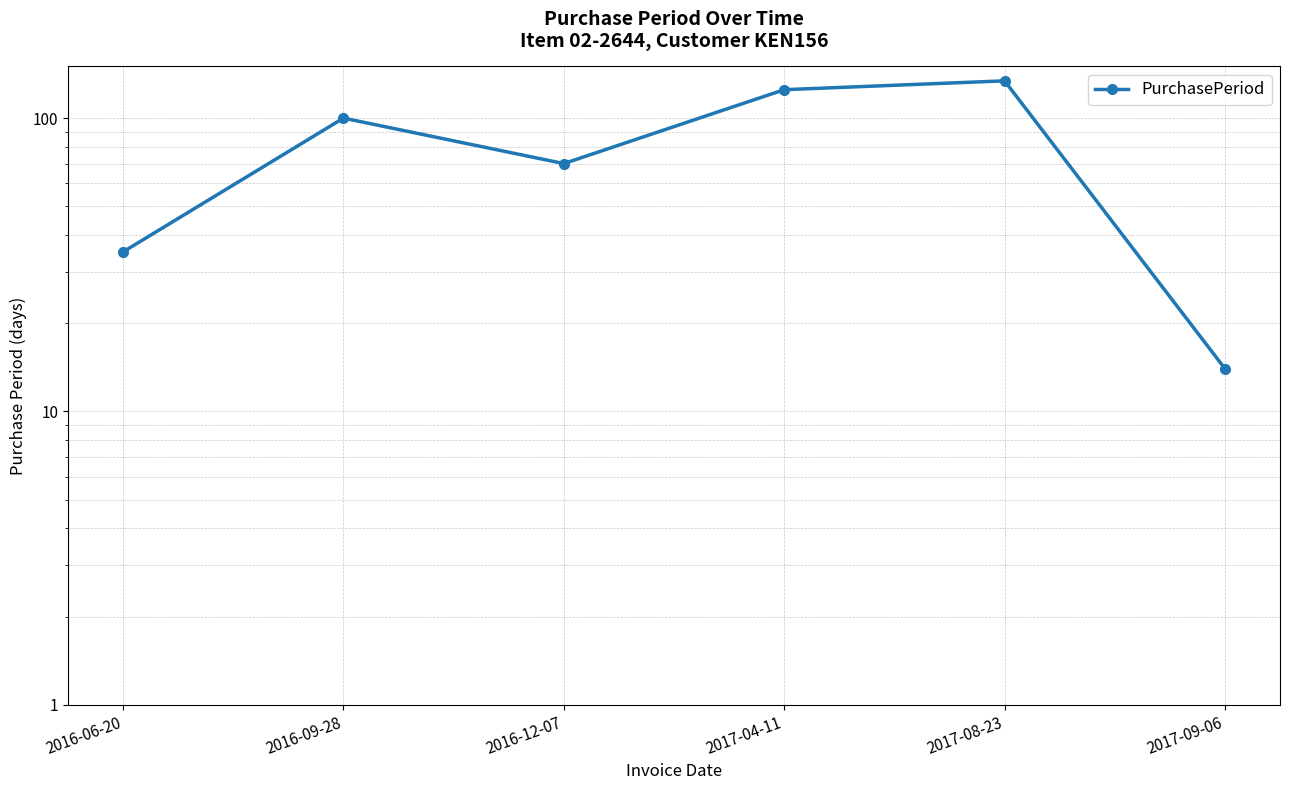

Rank the categories by value from highest to lowest.

2017-08-23, 2017-04-11, 2016-09-28, 2016-12-07, 2016-06-20, 2017-09-06